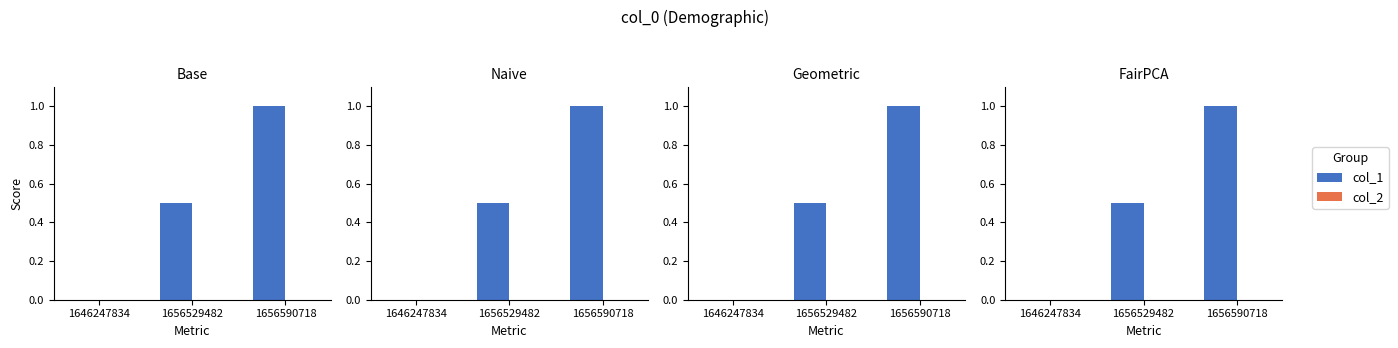

Which series has the largest total across all categories?

col_1